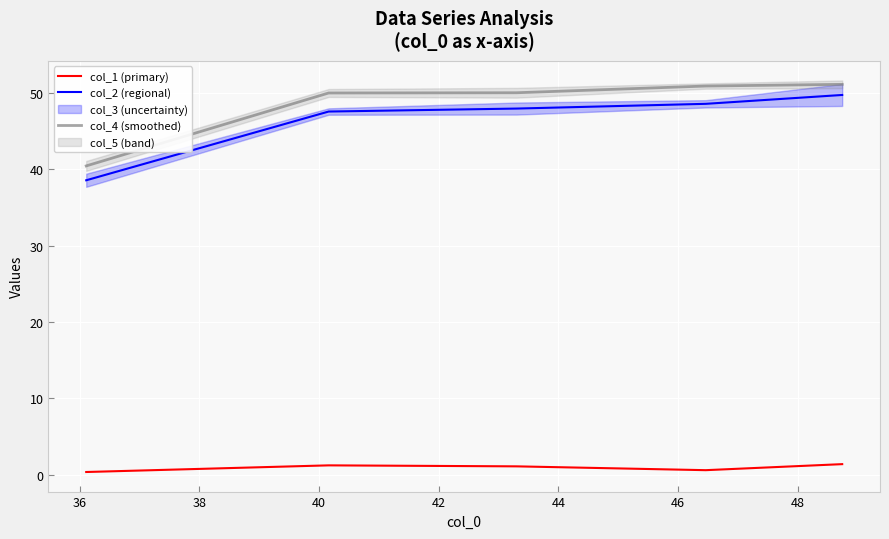

True or false: col_1 (primary) and col_2 (regional) cross at least once.

False